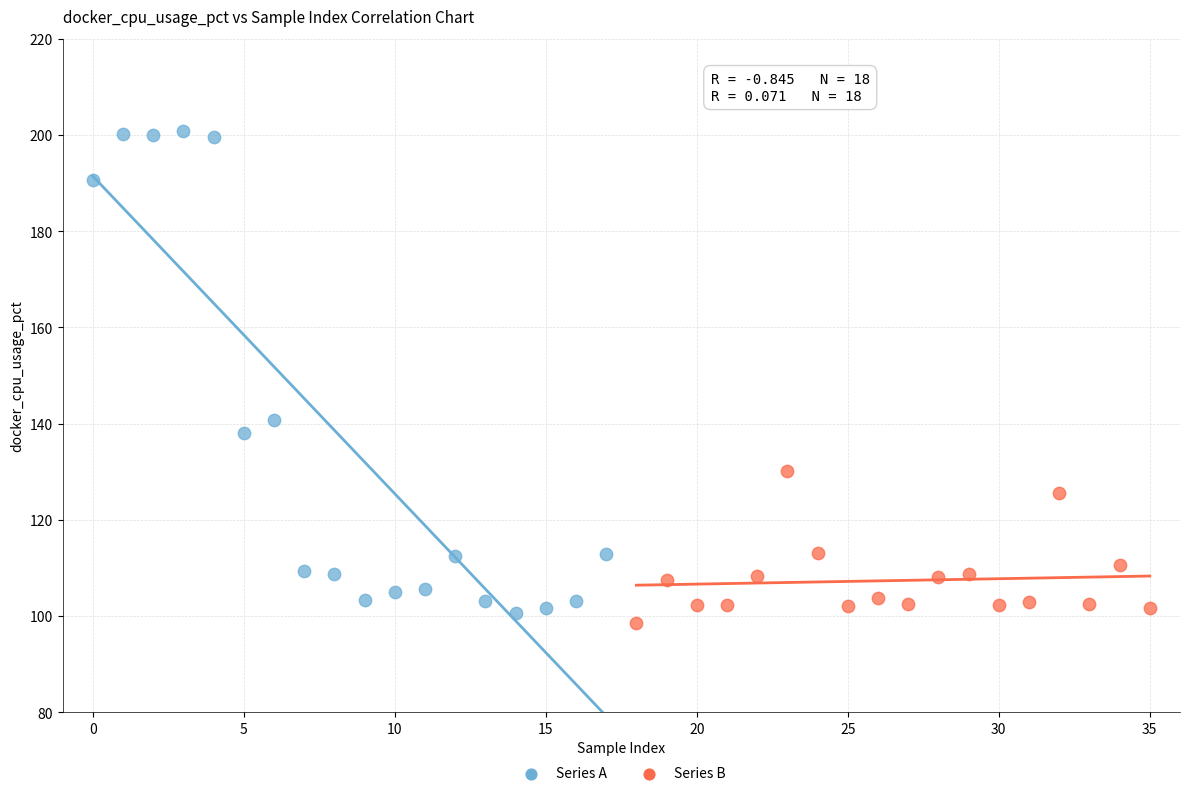

What are all the series names shown in the legend?

Series A, Series B